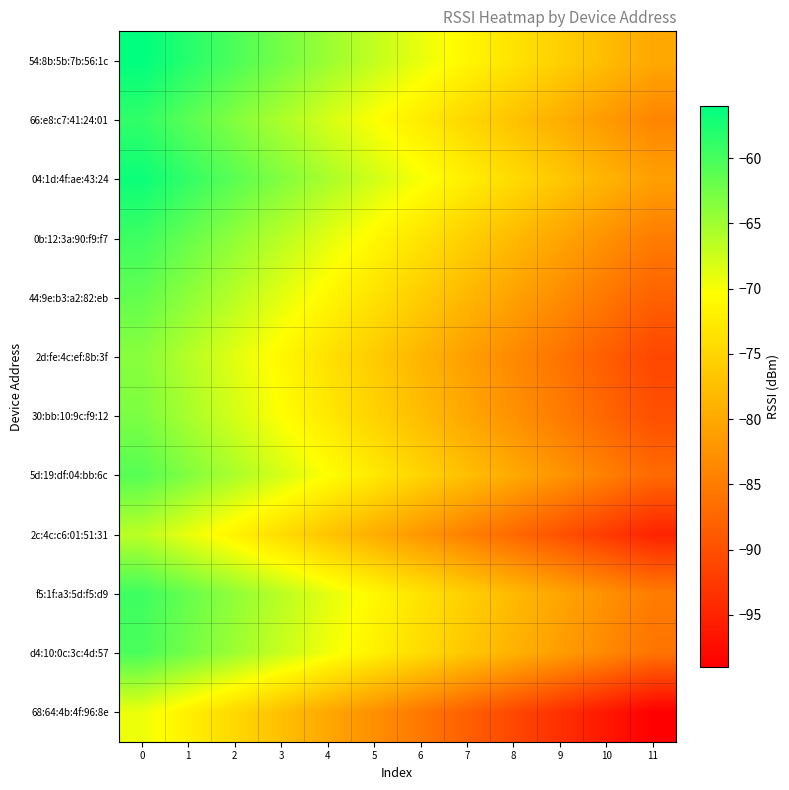

Between 3 and 4, which is larger?

3